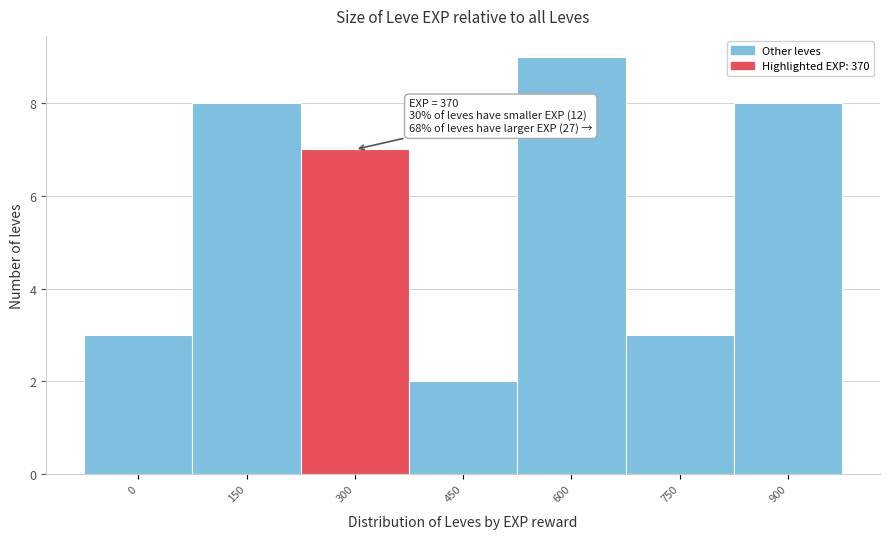

Reading left to right, extract all data points from this chart.

0=3	150=8	300=7	450=2	600=9	750=3	900=8